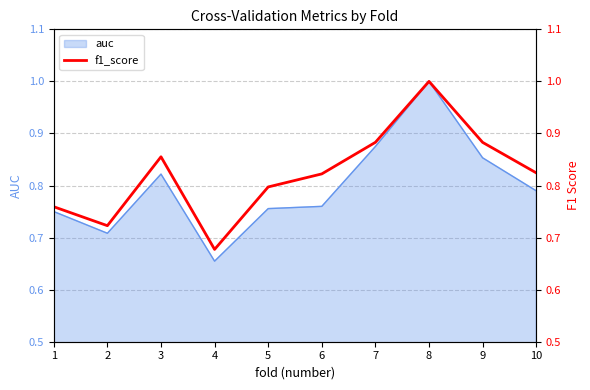

How many categories are shown in the chart?

10